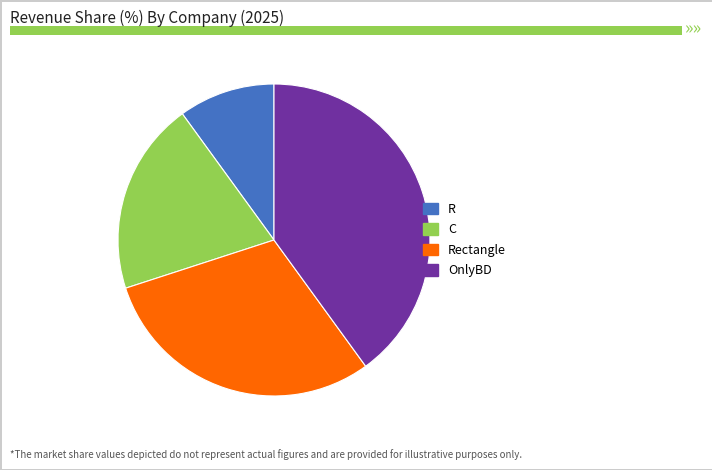

Is there a majority slice in this chart?

No